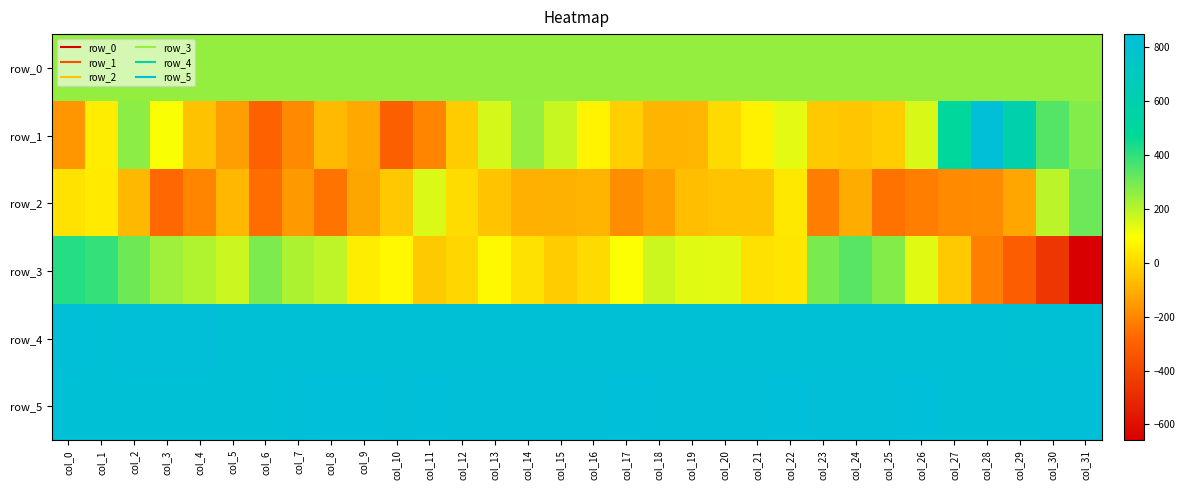

Where is row_1 nearest to the value 265?

col_2